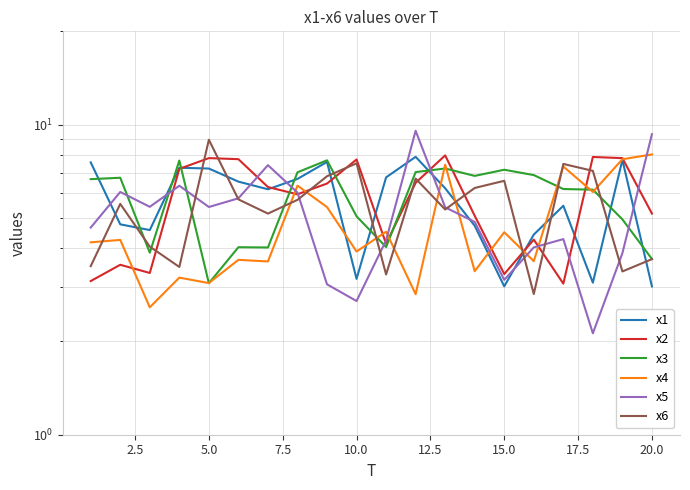

Which series has the widest spread of values?

x5